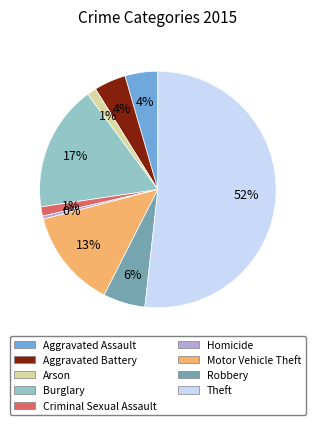

What percentage is the Arson slice, to the nearest percent?

1%